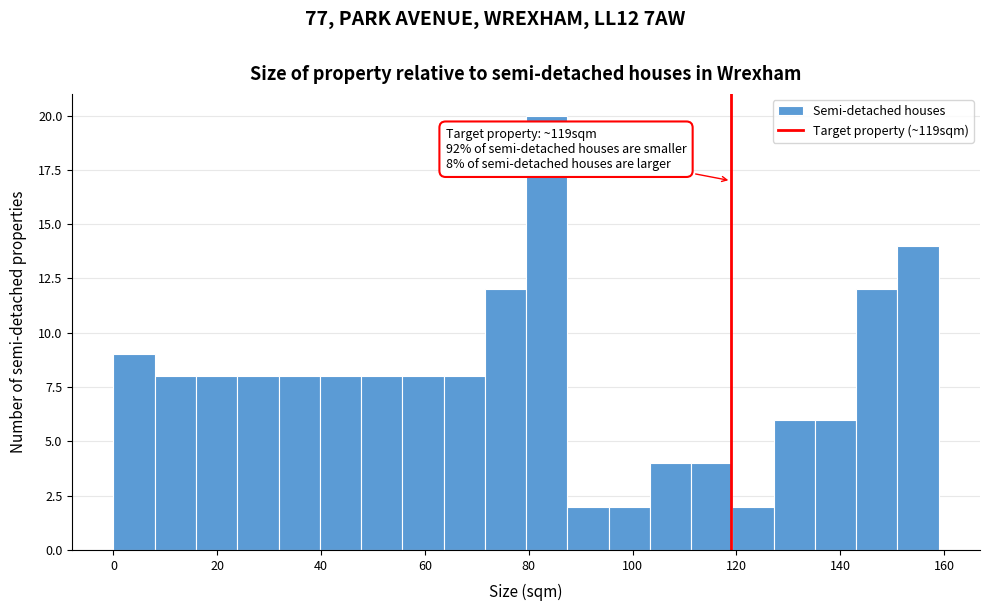

Around what value on the x-axis is the tallest bar? Give the approximate position of its centre, as read against the axis.

84